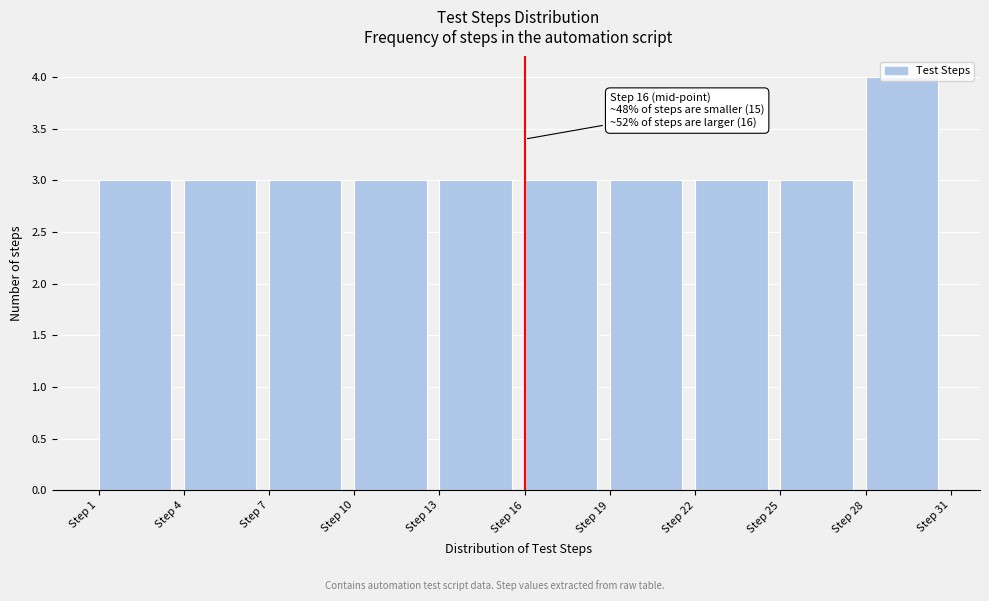

Over which range of the x-axis is the bar tallest?

28 to 31